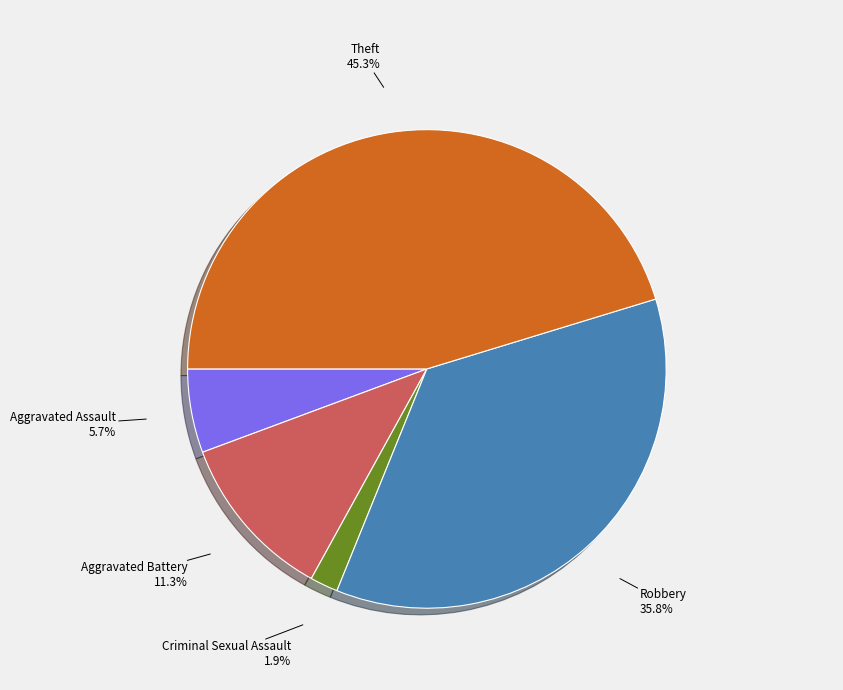

Is there any slice that represents more than half of the pie?

No